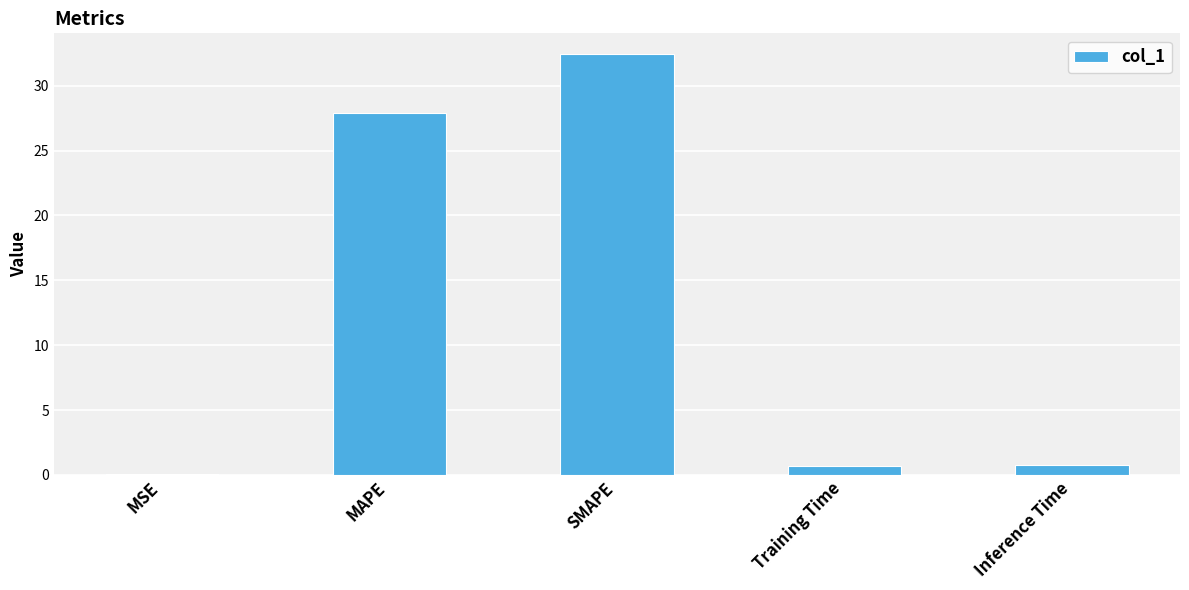

Between MSE and MAPE, which is larger?

MAPE